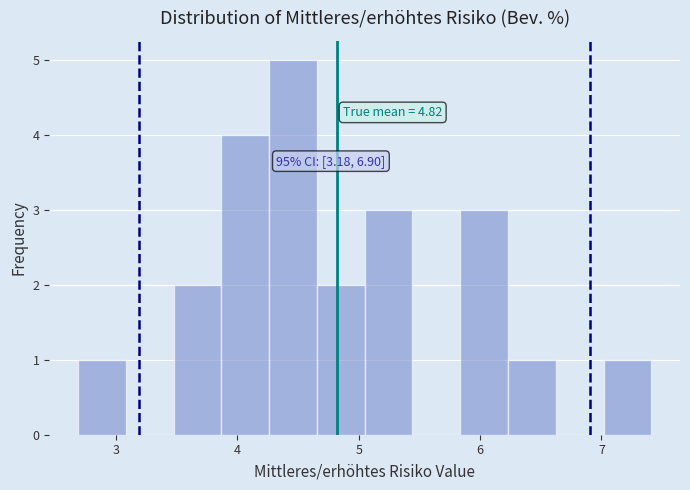

Around what value on the x-axis is the tallest bar? Give the approximate position of its centre, as read against the axis.

4.5